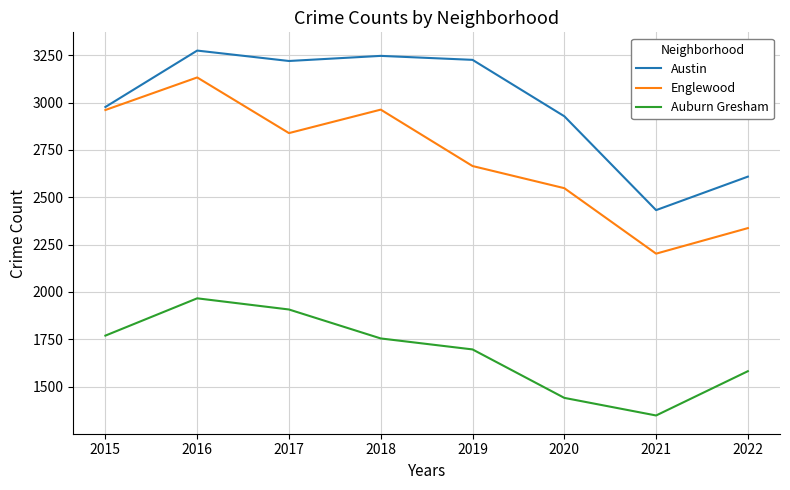

Is it true that Auburn Gresham equals 2994 at 2019?

False